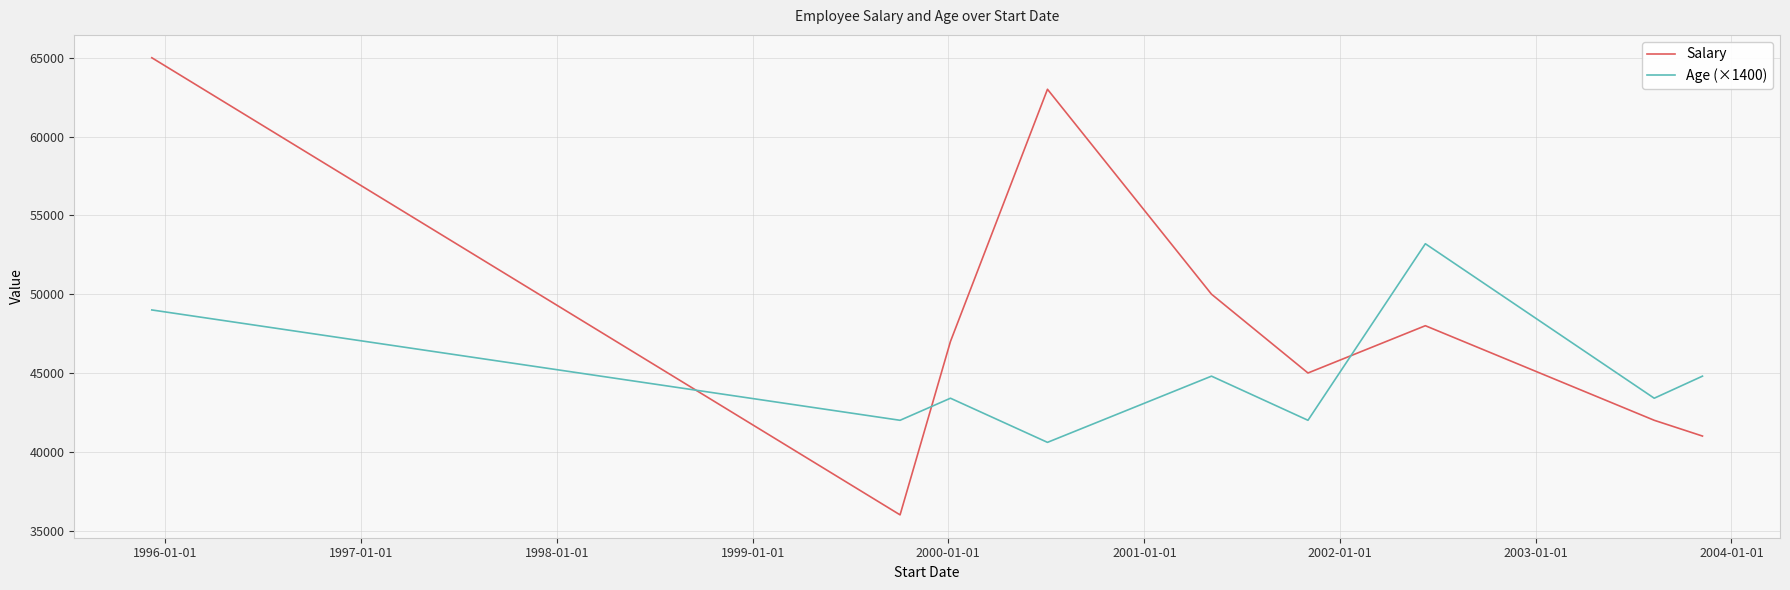

Which series has the largest total across all categories?

Salary